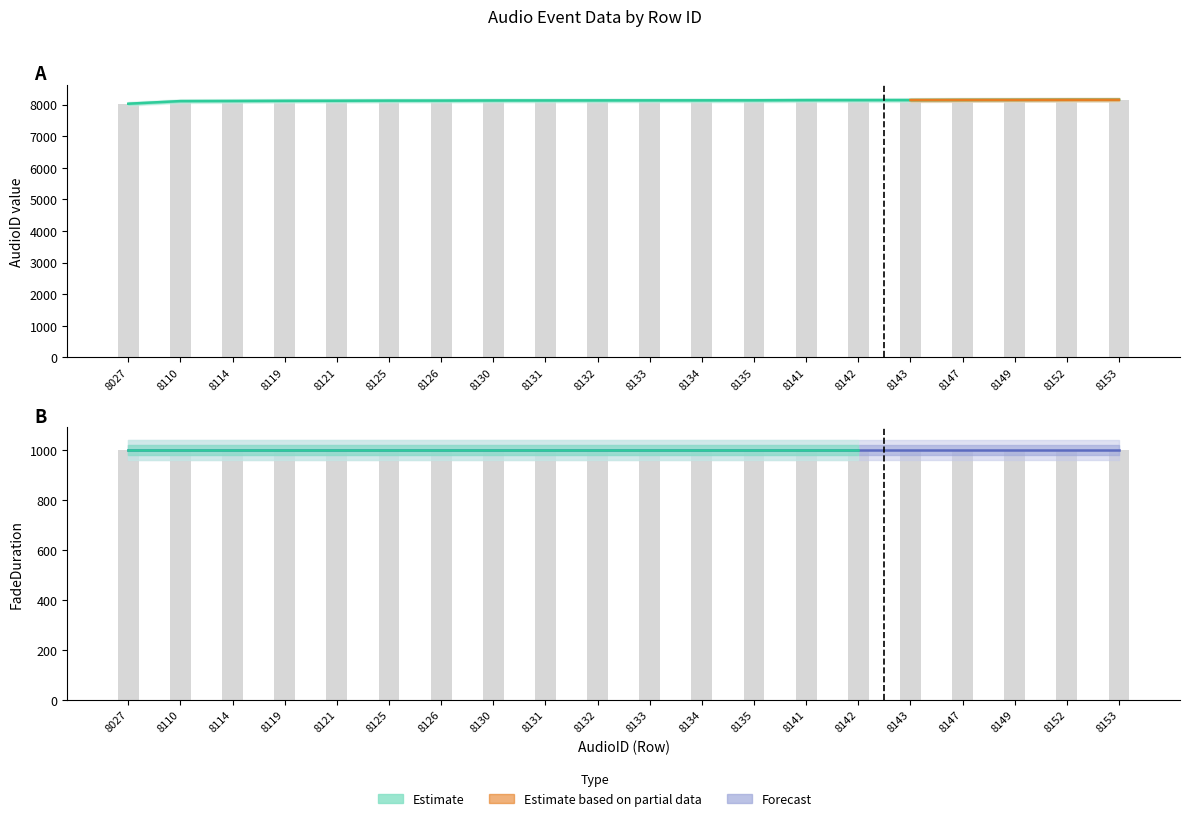

What is the sum of the FadeDuration values at 8110 and 8153?

2000